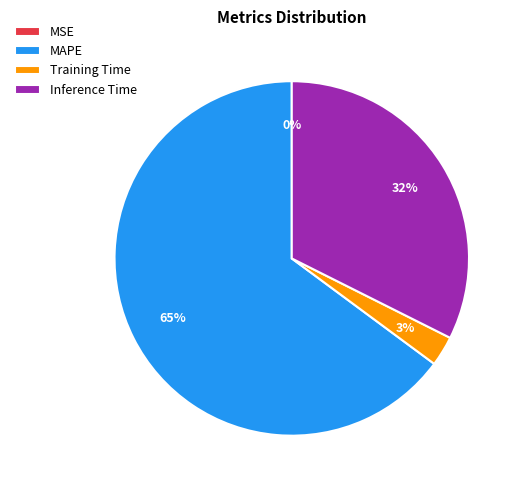

To the nearest percent, what is the average slice percentage?

25%